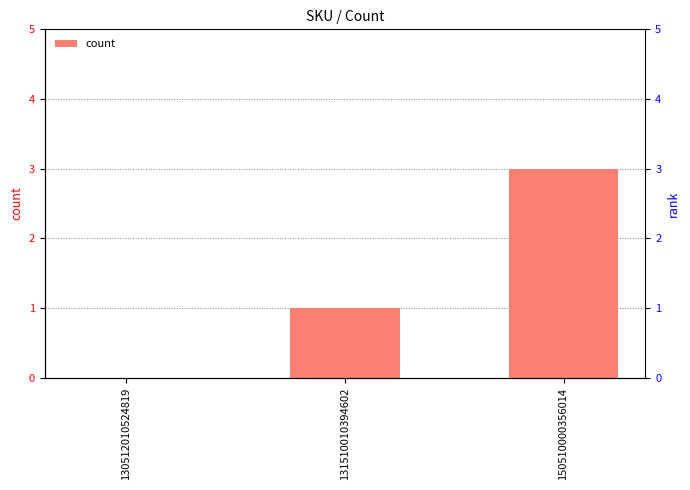

How many data points are above 1?

1